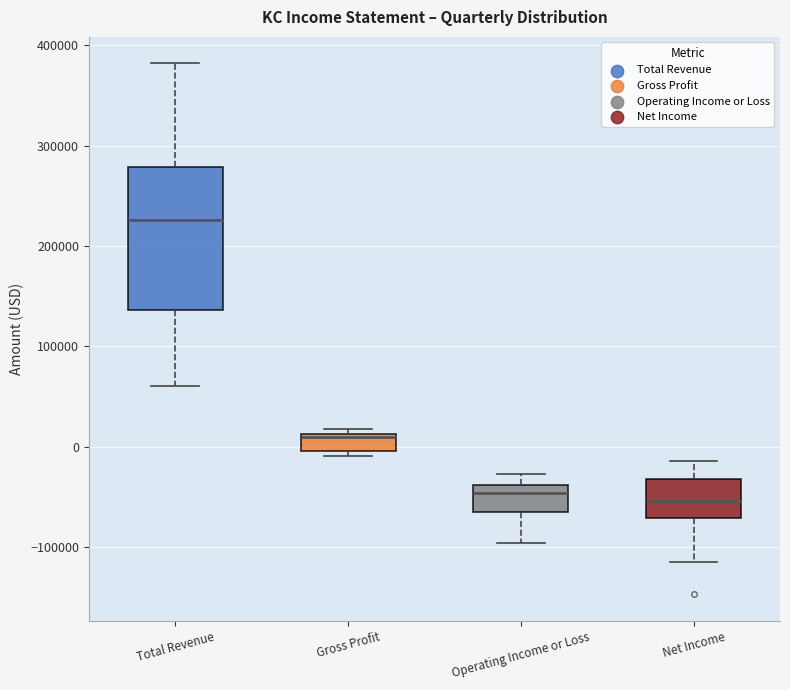

Which box's median line is the highest?

Total Revenue